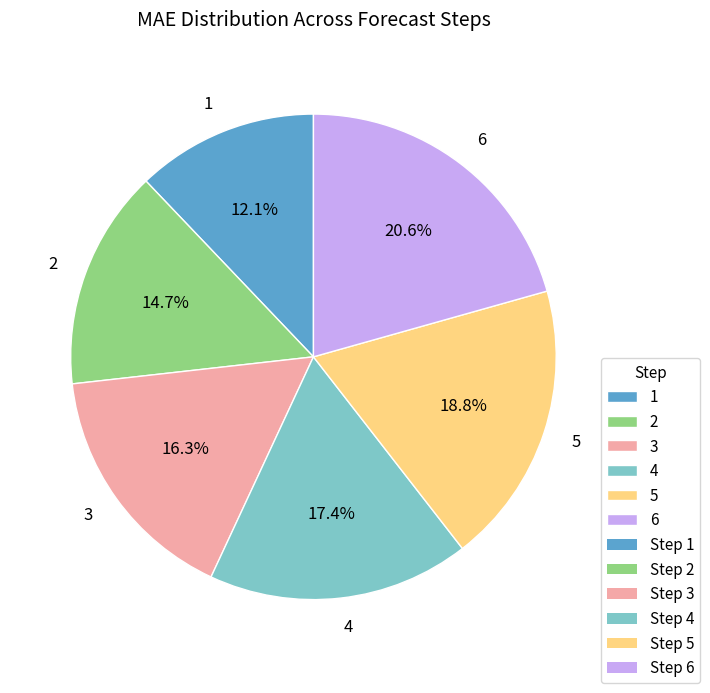

Which category has the biggest portion of the pie?

6